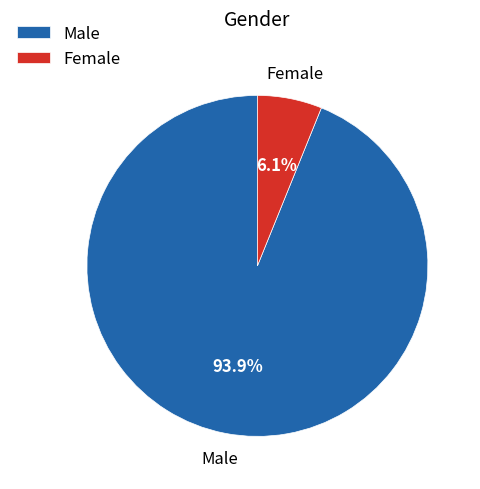

How much of the chart is everything except Female?

93.9%